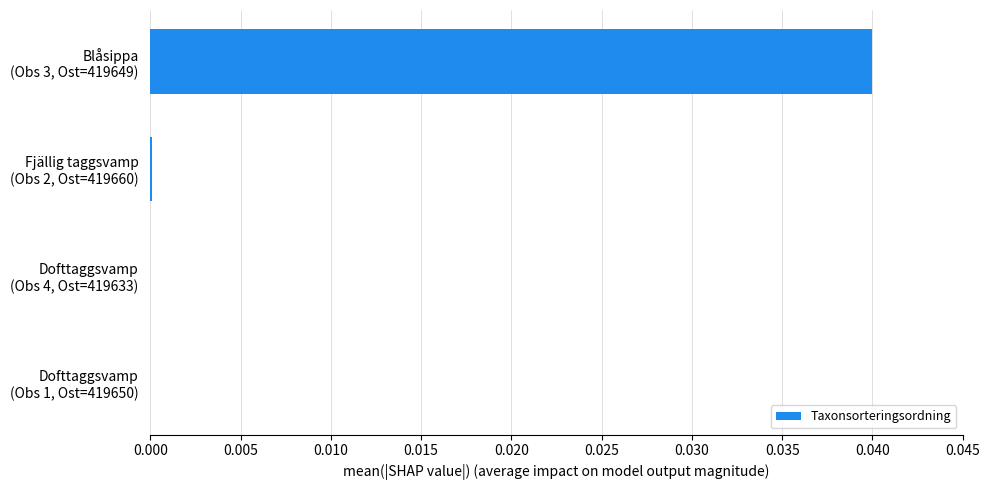

How many categories are shown in the chart?

4